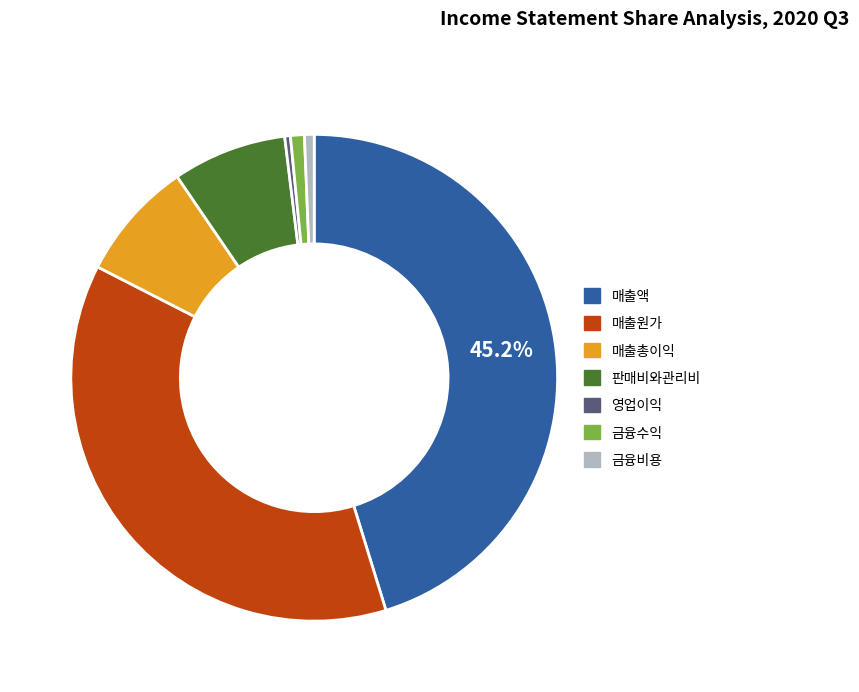

What is the largest slice in the pie chart?

매출액